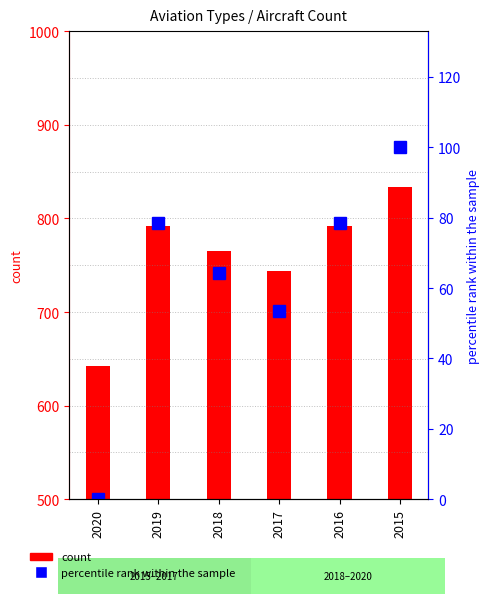

How many data points are less than 78?

3